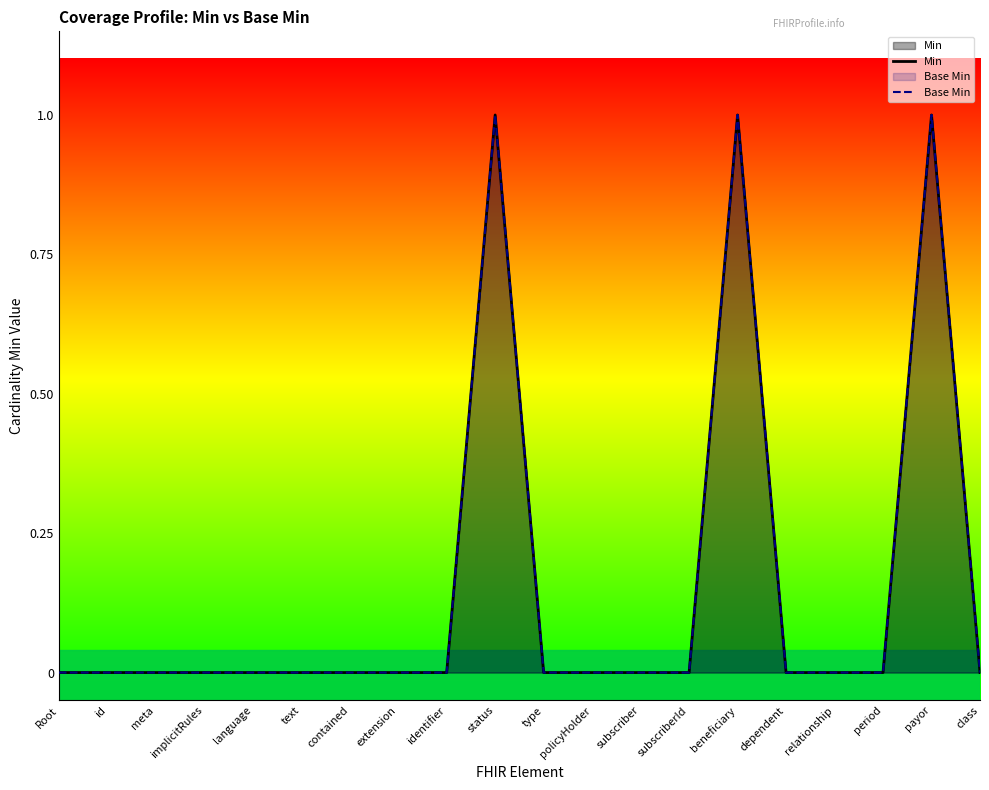

How many categories are shown in the chart?

20